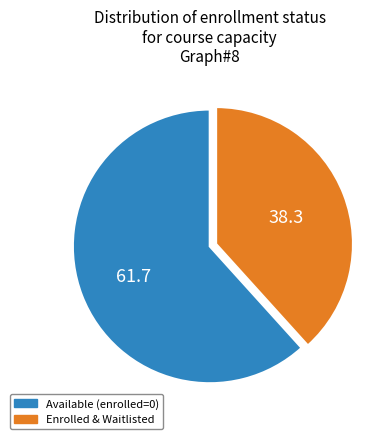

How many slices are in this pie chart?

2